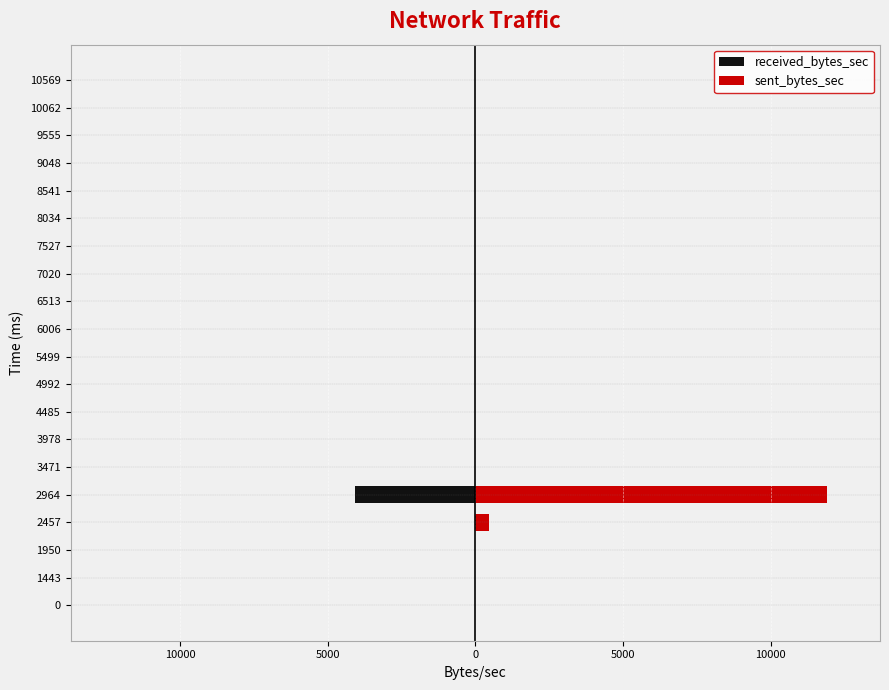

Are the bars grouped side by side (vs. stacked)?

Yes